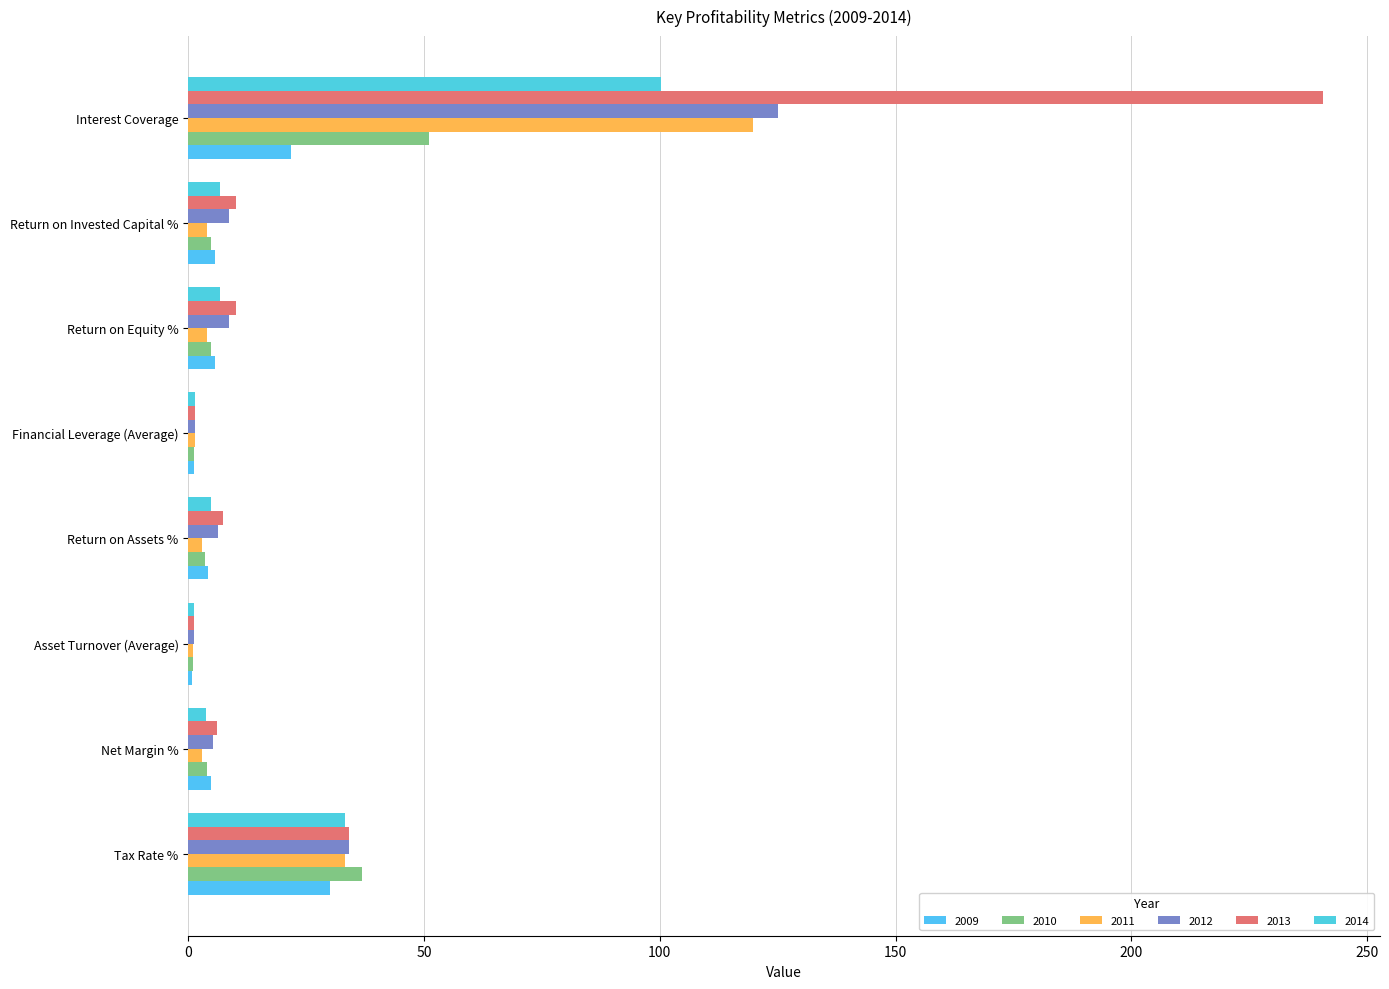

At how many categories does at least one series exceed 218?

1